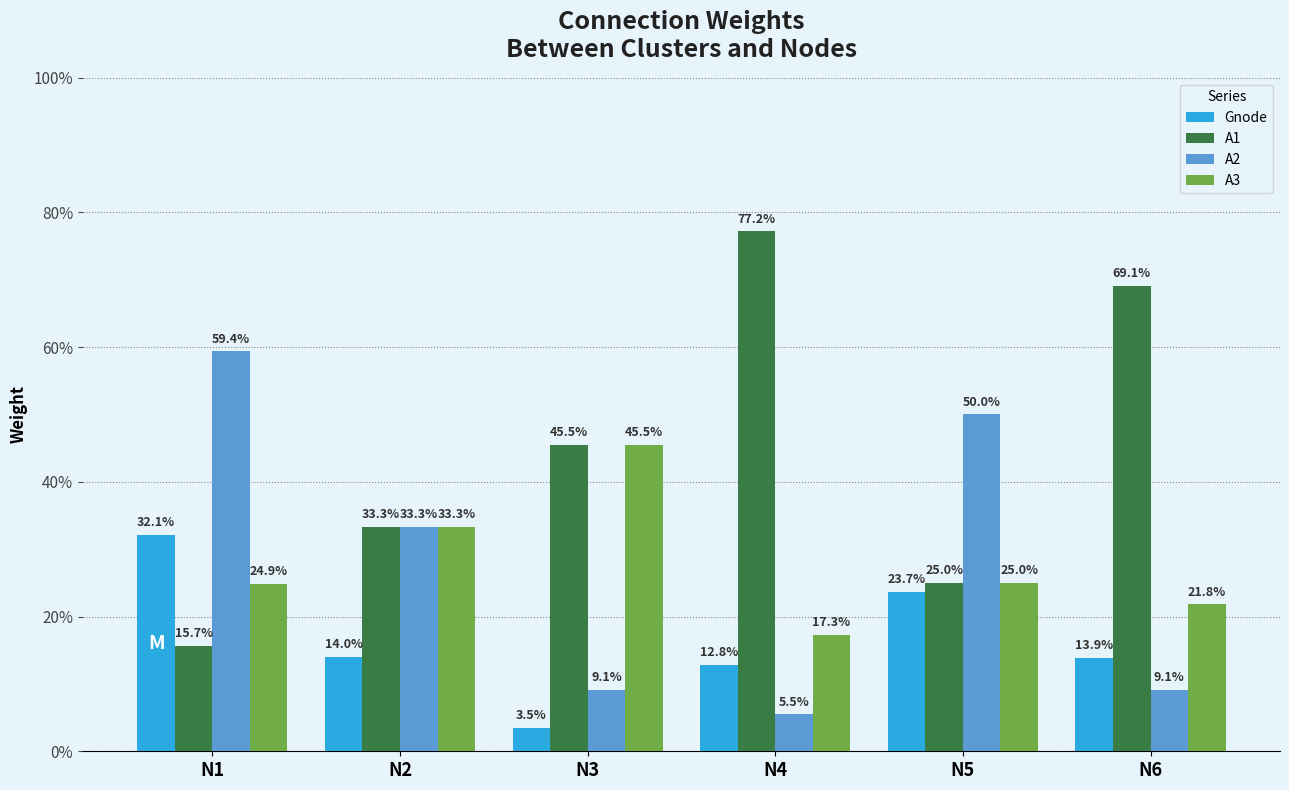

What are all the series names shown in the legend?

Gnode, A1, A2, A3